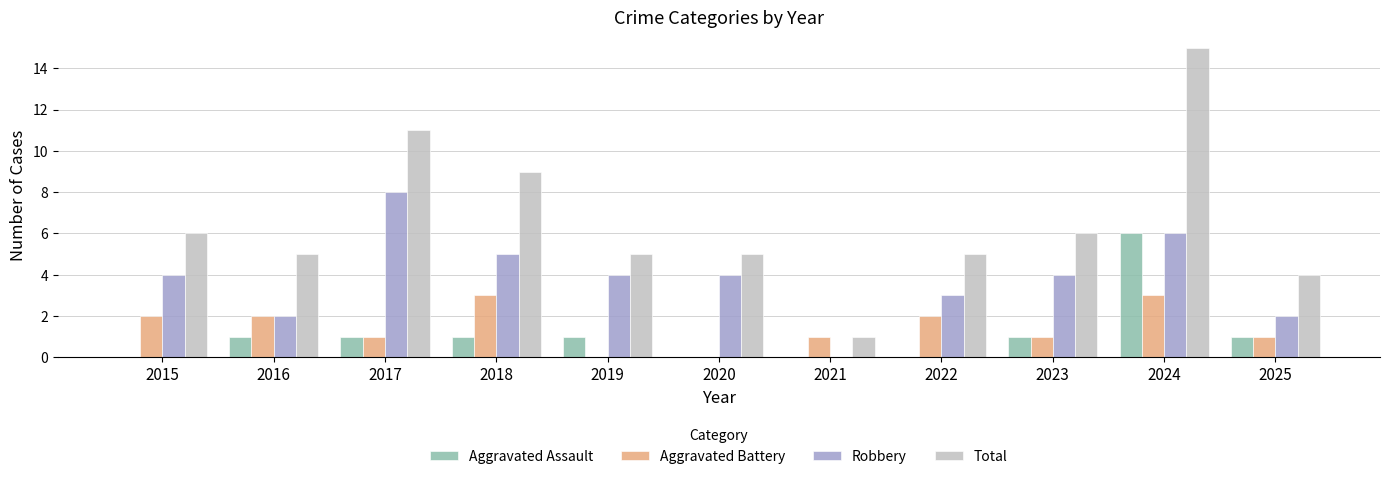

What is the sum of all Aggravated Assault values?

12